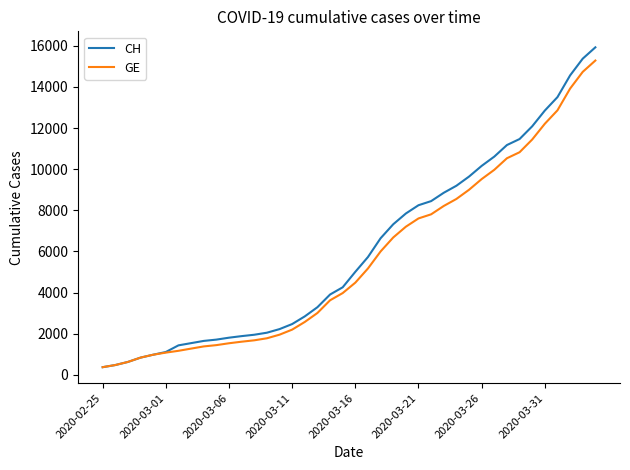

What is the smallest value displayed?

375